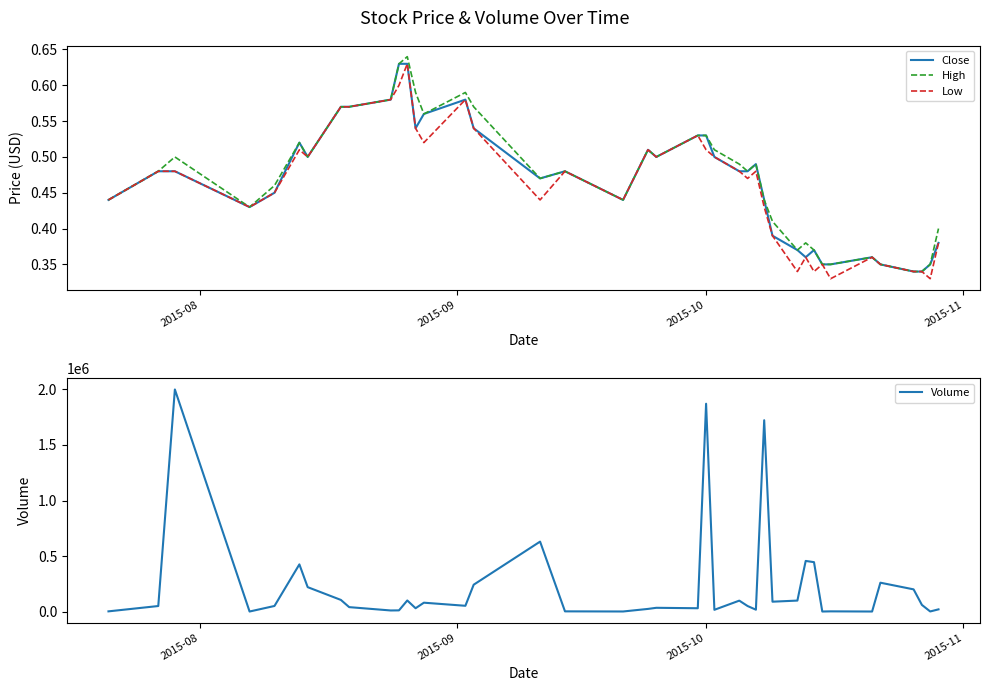

Reading left to right, list all the values displayed in this chart.

Close: 0.4	0.5	0.5	0.4	0.5	0.5	0.5	0.6	0.6	0.6	0.6	0.6	0.5	0.6	0.6	0.5	0.5	0.5	0.4	0.5	0.5	0.5	0.5	0.5	0.5	0.5	0.5	0.4	0.4	0.4	0.4	0.4	0.3	0.3	0.4	0.3	0.3	0.3	0.3	0.4
High: 0.4	0.5	0.5	0.4	0.5	0.5	0.5	0.6	0.6	0.6	0.6	0.6	0.6	0.6	0.6	0.6	0.5	0.5	0.4	0.5	0.5	0.5	0.5	0.5	0.5	0.5	0.5	0.4	0.4	0.4	0.4	0.4	0.3	0.3	0.4	0.3	0.3	0.3	0.3	0.4
Low: 0.4	0.5	0.5	0.4	0.5	0.5	0.5	0.6	0.6	0.6	0.6	0.6	0.5	0.5	0.6	0.5	0.4	0.5	0.4	0.5	0.5	0.5	0.5	0.5	0.5	0.5	0.5	0.4	0.4	0.3	0.4	0.3	0.3	0.3	0.4	0.3	0.3	0.3	0.3	0.4
Volume: 2000.0	50000.0	2000000.0	500.0	50500.0	425000.0	220000.0	105000.0	40000.0	10000.0	10800.0	100000.0	30100.0	80000.0	52100.0	242000.0	630000.0	2000.0	800.0	24000.0	34000.0	30000.0	1871500.0	16000.0	98500.0	50000.0	17000.0	1723000.0	89000.0	99000.0	456000.0	445000.0	500.0	2000.0	500.0	260000.0	200000.0	60000.0	1000.0	20000.0